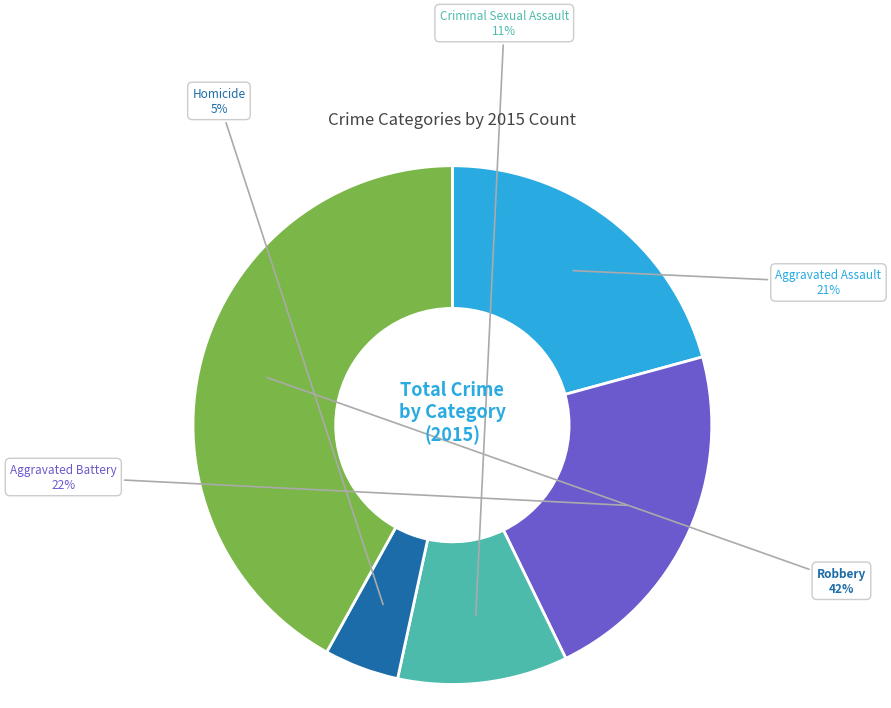

Does any single category account for the majority?

No